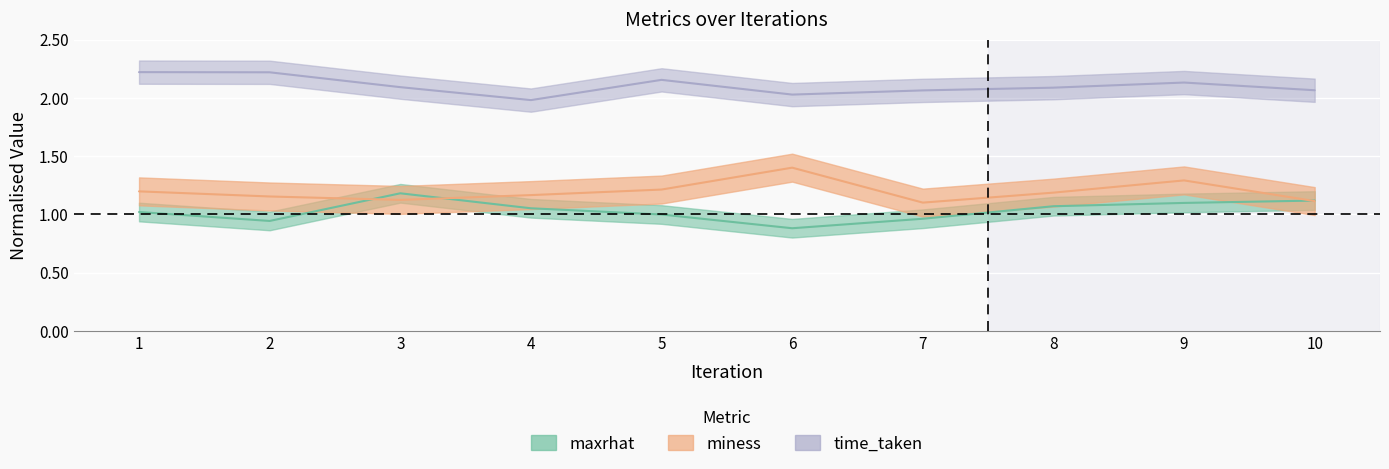

How many lines are shown in the chart?

3